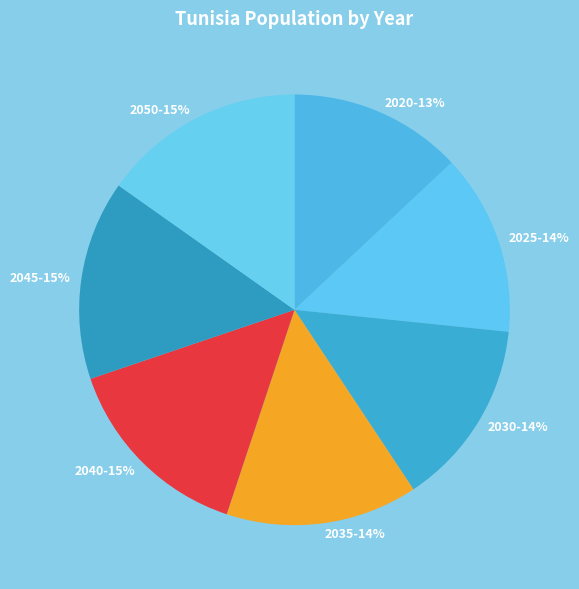

To the nearest percent, what is the difference between the largest and smallest slice percentages?

2%